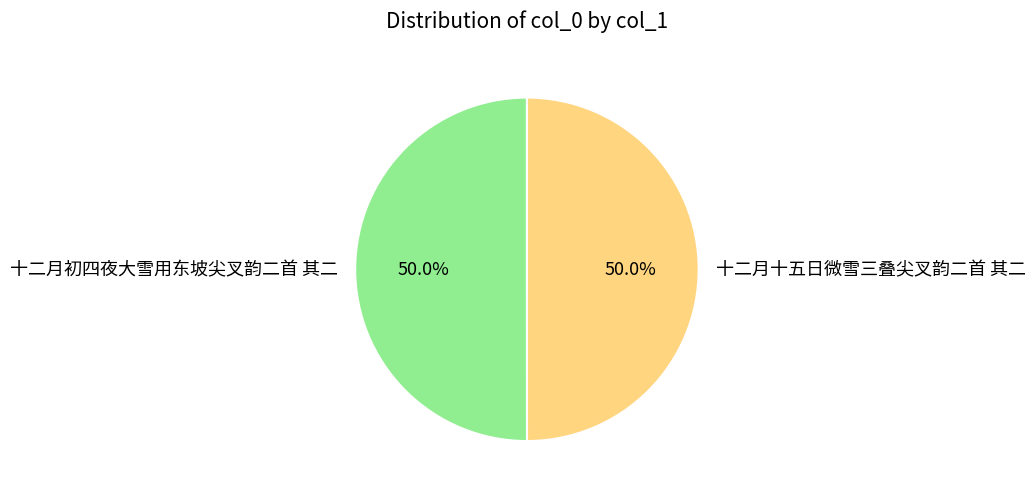

What is the total percentage of 十二月初四夜大雪用东坡尖叉韵二首 其二 and 十二月十五日微雪三叠尖叉韵二首 其二?

100.0%